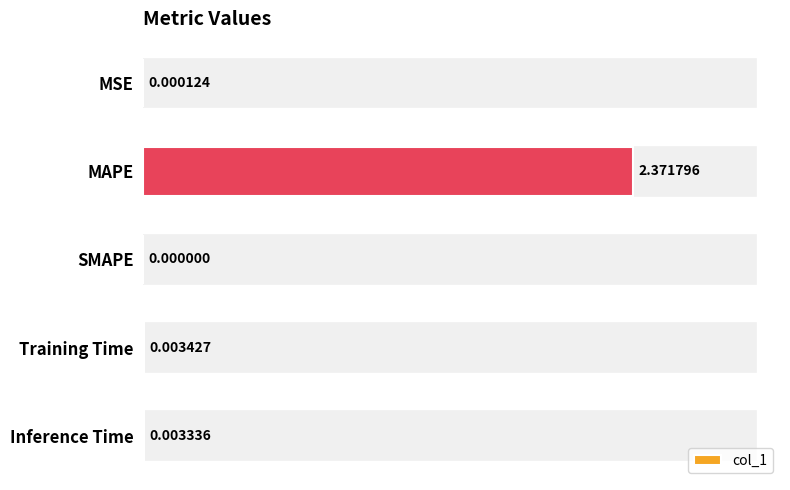

Which has a higher value, MAPE or SMAPE?

MAPE